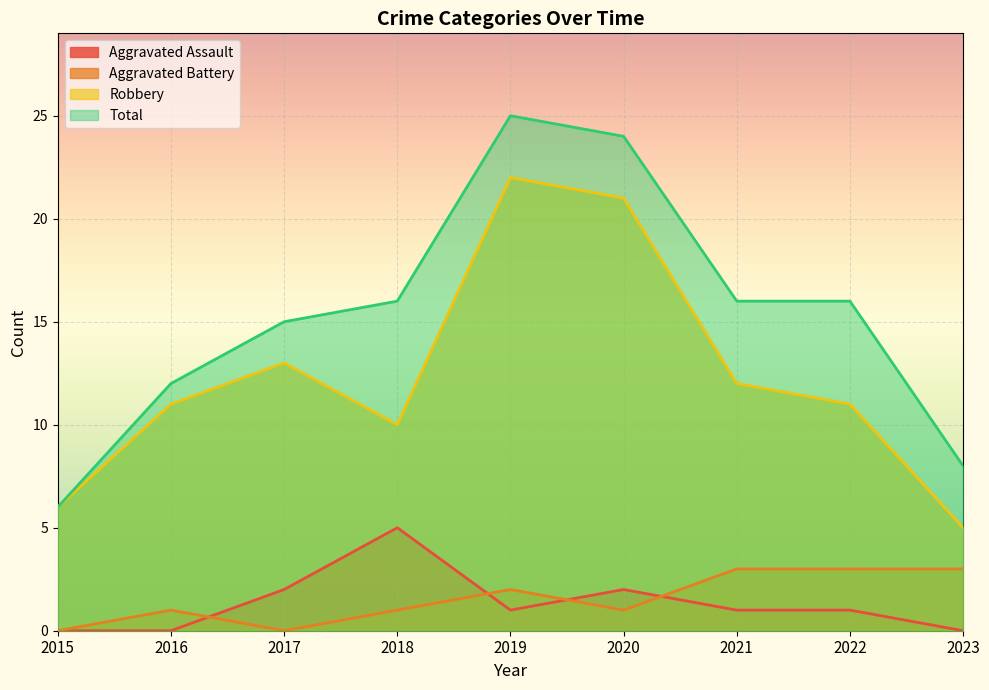

At which label is Robbery closest to 13?

2017